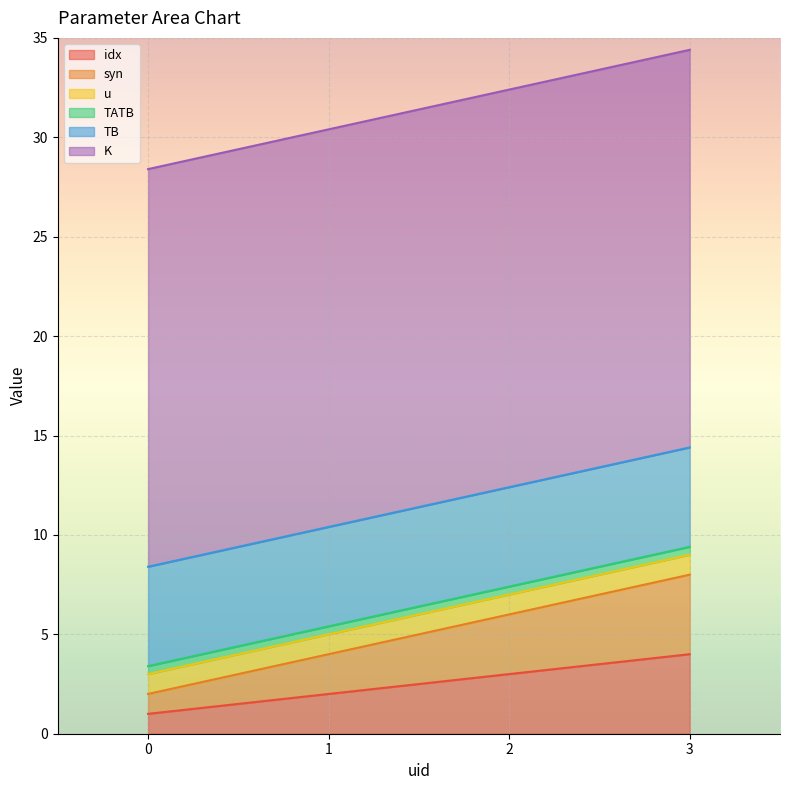

True or false: K and syn intersect in this chart.

False